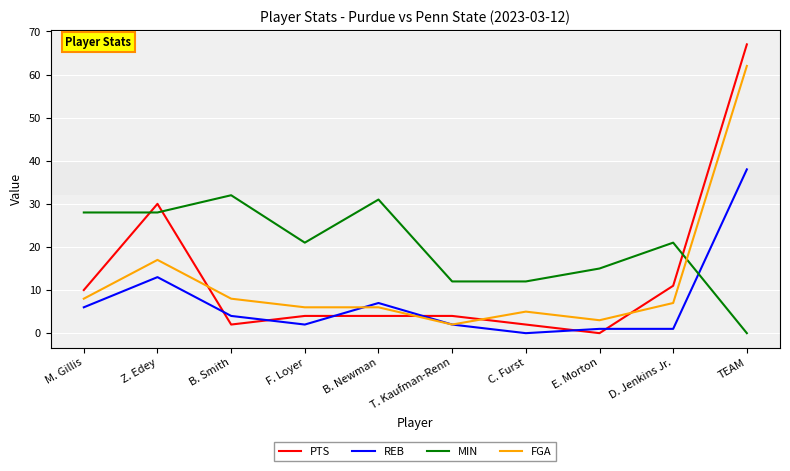

What position from the left is C. Furst?

7